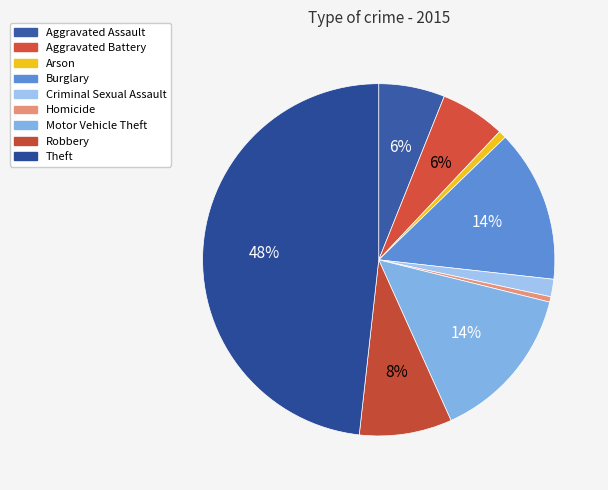

Which has a higher value, Burglary or Robbery?

Burglary